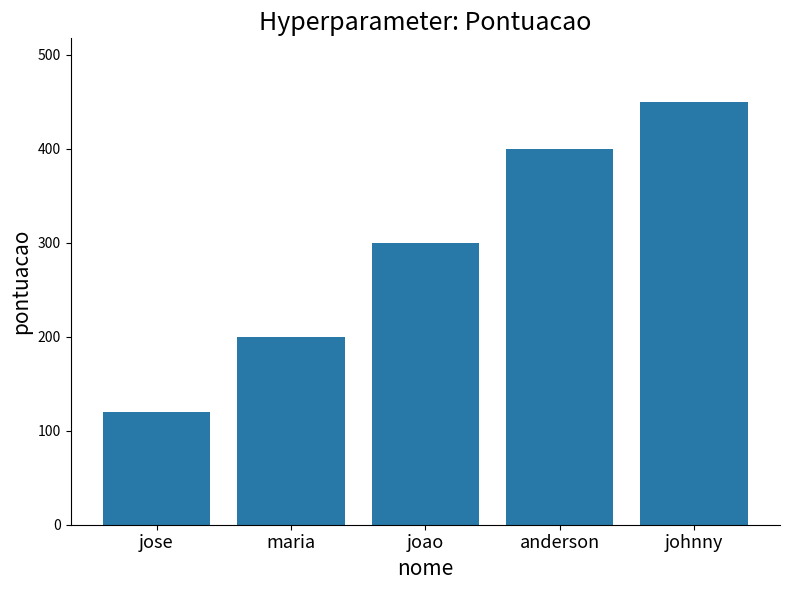

What is the difference between the maximum and minimum values?

330